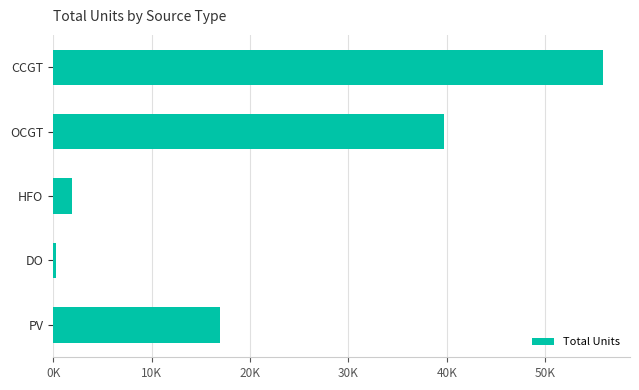

What is the smallest value displayed?

272